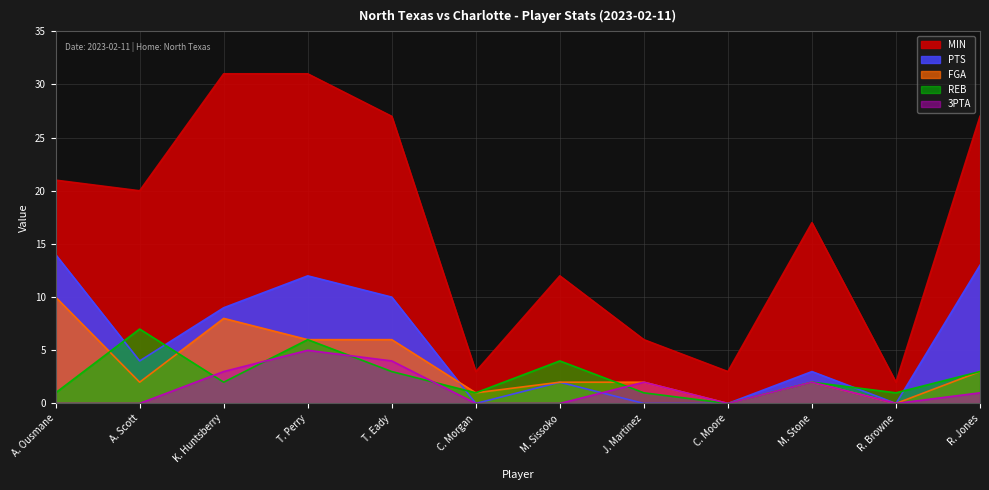

In 3PTA, how many points are lower than both neighbors (excluding endpoints)?

2